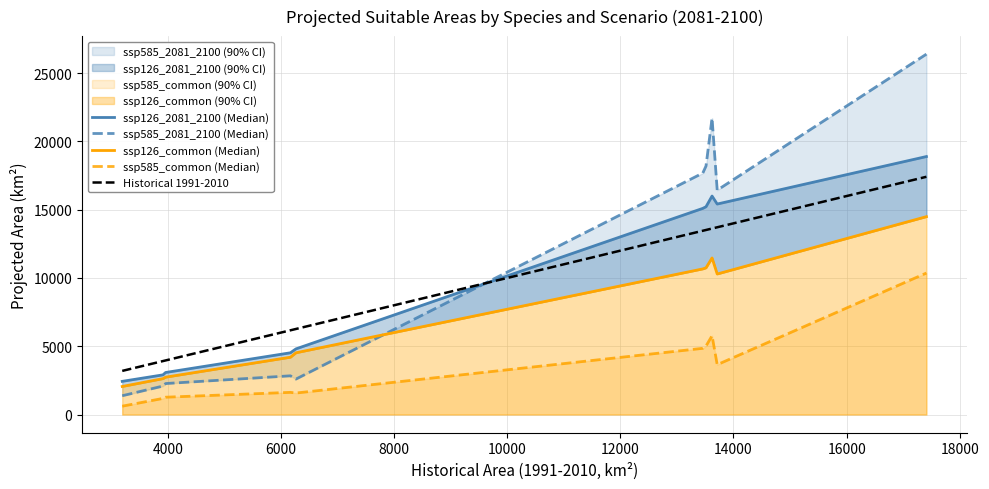

What is the smallest value displayed?

612